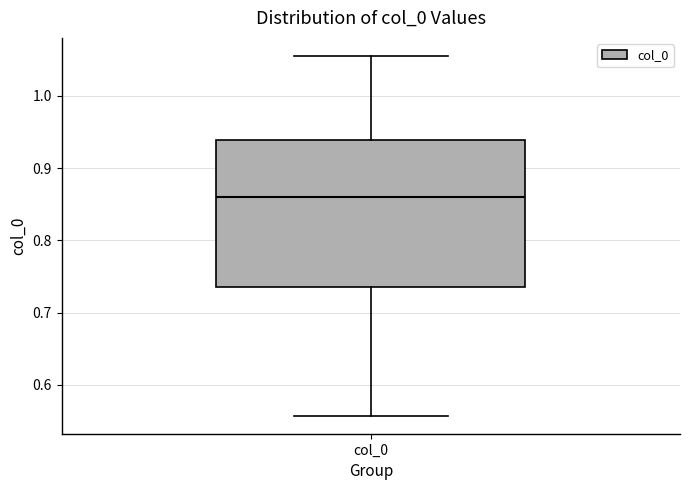

Transcribe this box plot: give where the median line is, the range the box spans, and where the two whiskers end, as read against the y-axis. The values are not printed on the chart, so give them approximately, as read against the axis.

median 0.86, box 0.73 to 0.94, whiskers 0.56 to 1.06